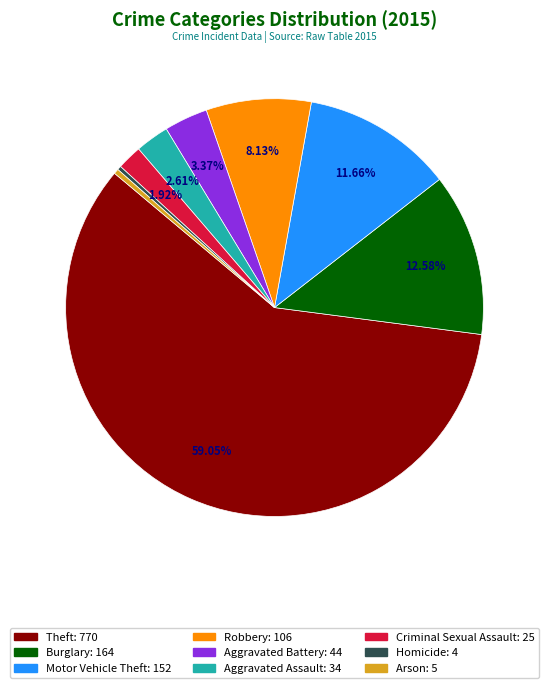

What is the total percentage of Aggravated Assault and Robbery?

10.7%